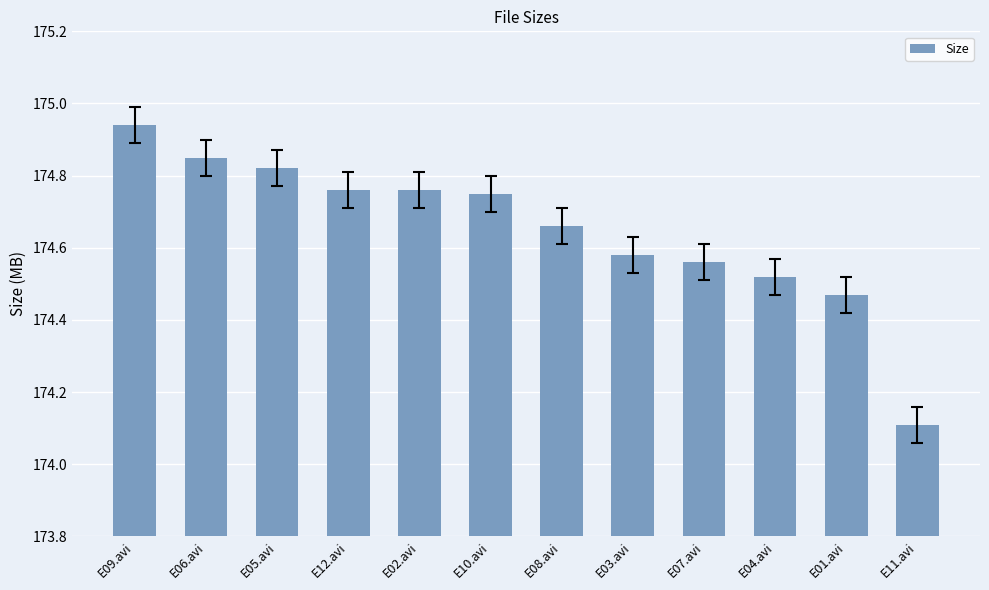

At which label is the value closest to 174?

E11.avi